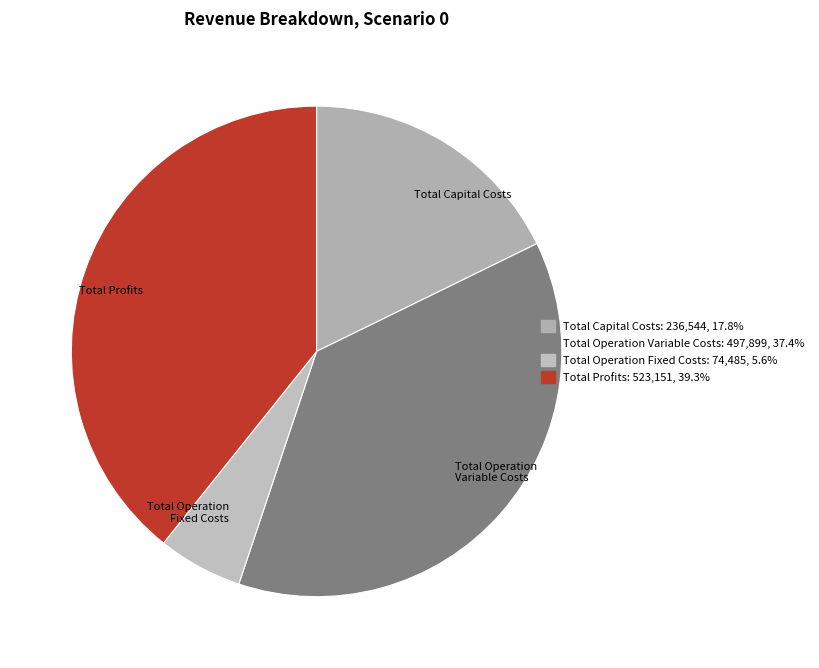

True or false: Total Profits accounts for 39% of the total.

True